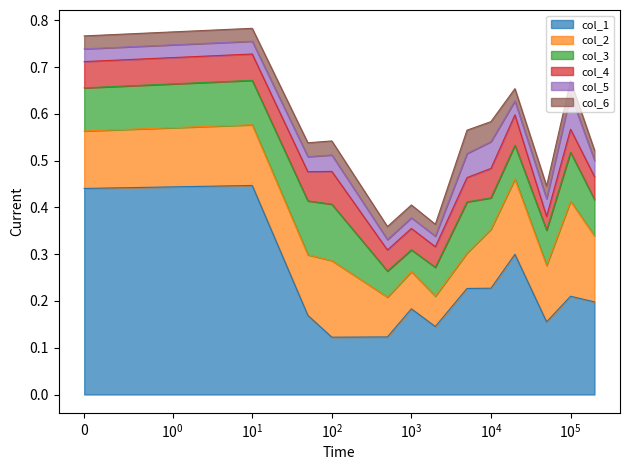

Which category has the lowest value across all series?

200000